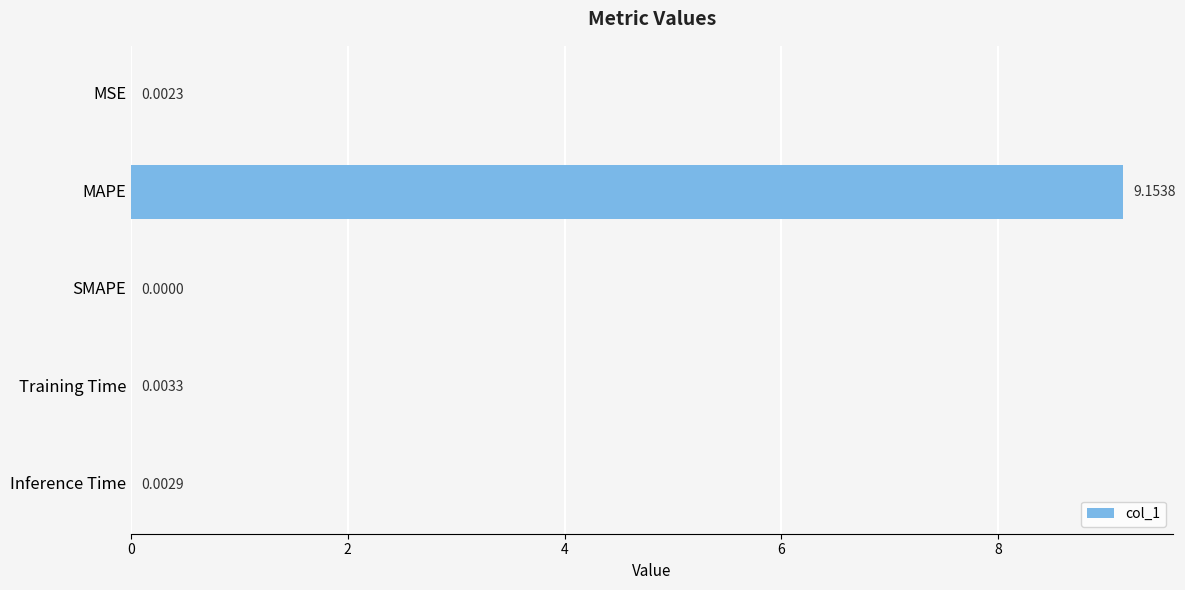

At which label is the value closest to 4?

Training Time